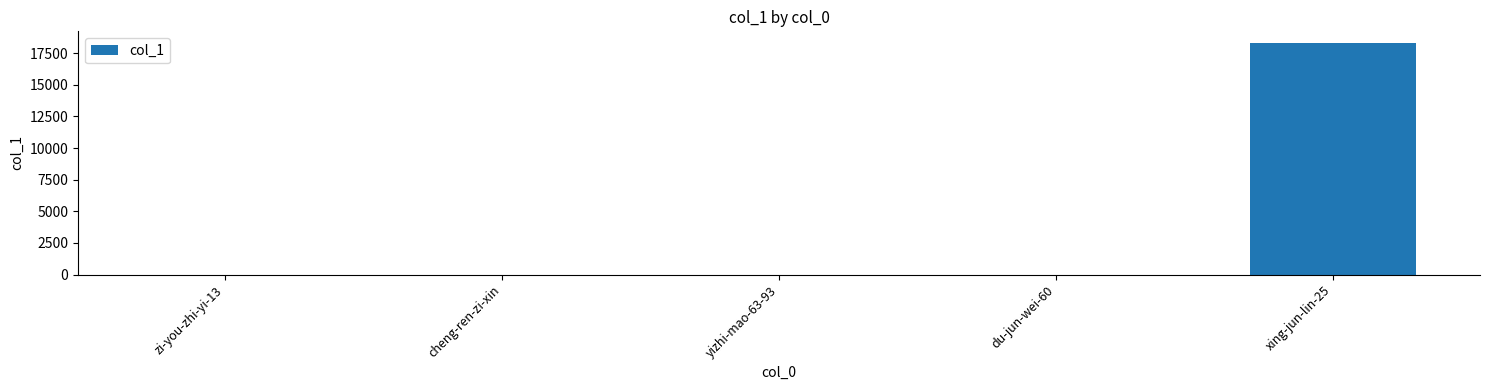

The value at cheng-ren-zi-xin is 7359. True or false?

False